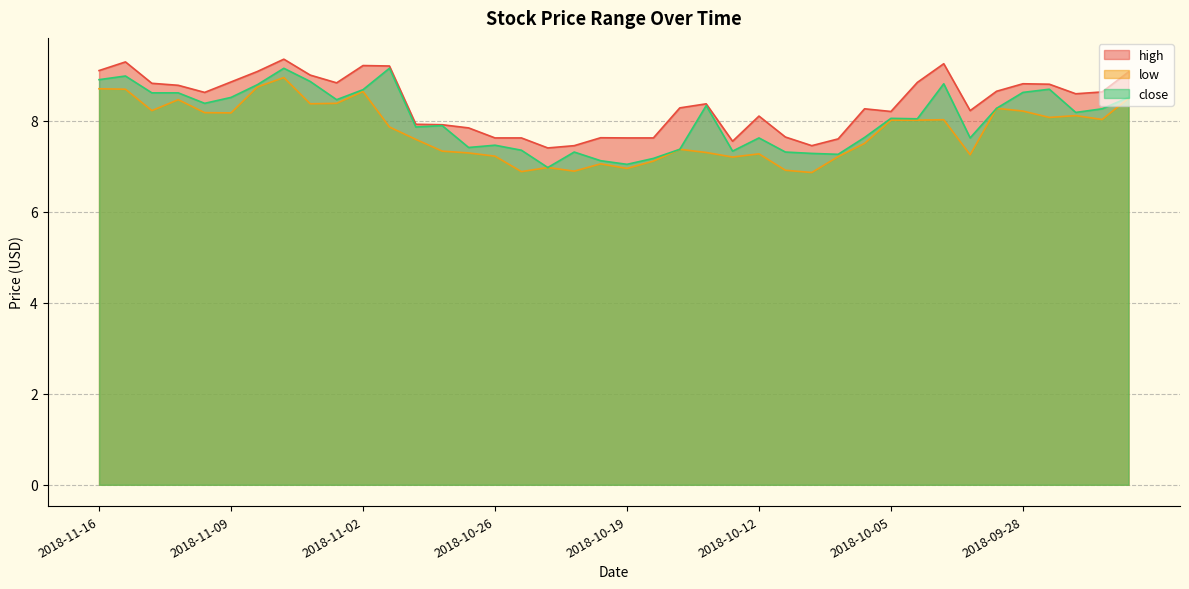

What is the maximum value shown in the chart?

9.4